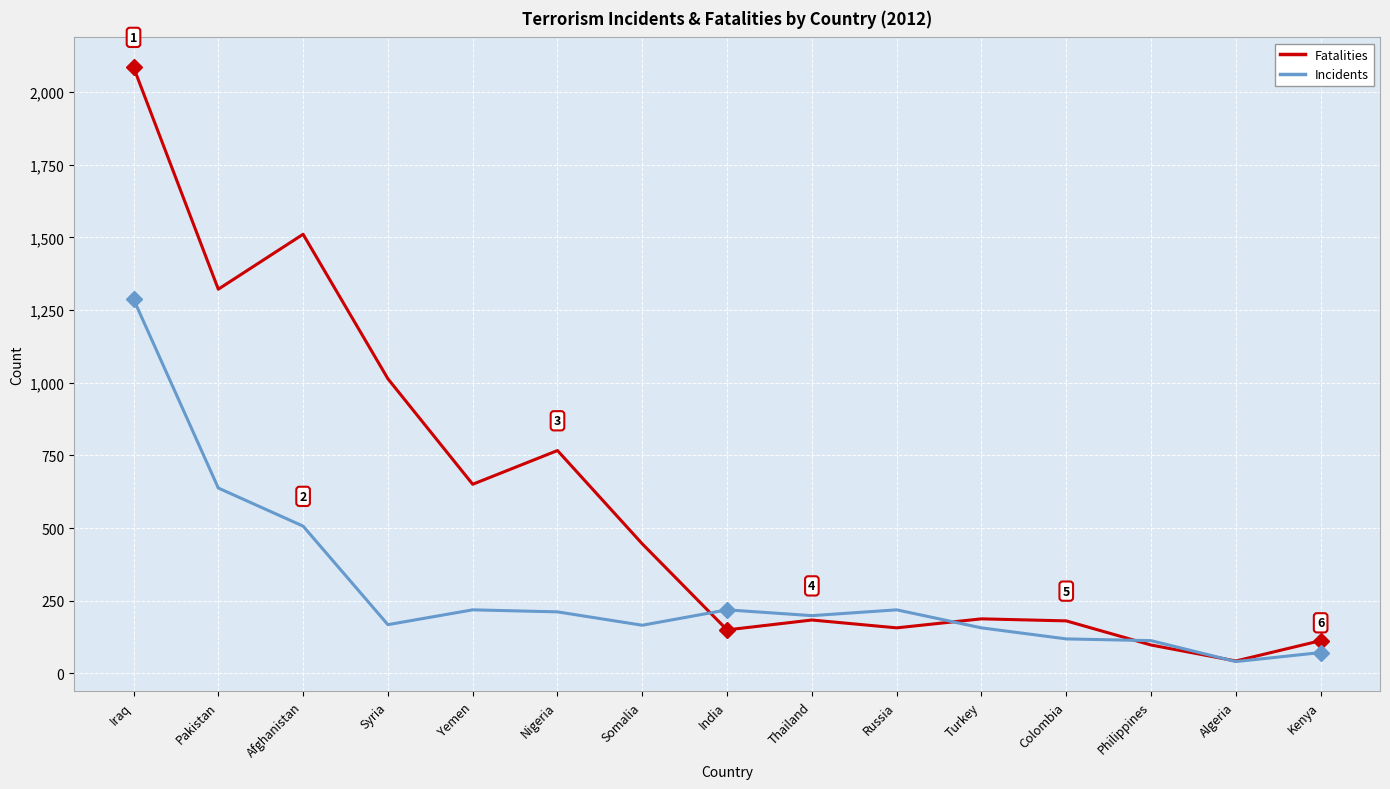

True or false: Fatalities has more than 1 interior local peaks.

True